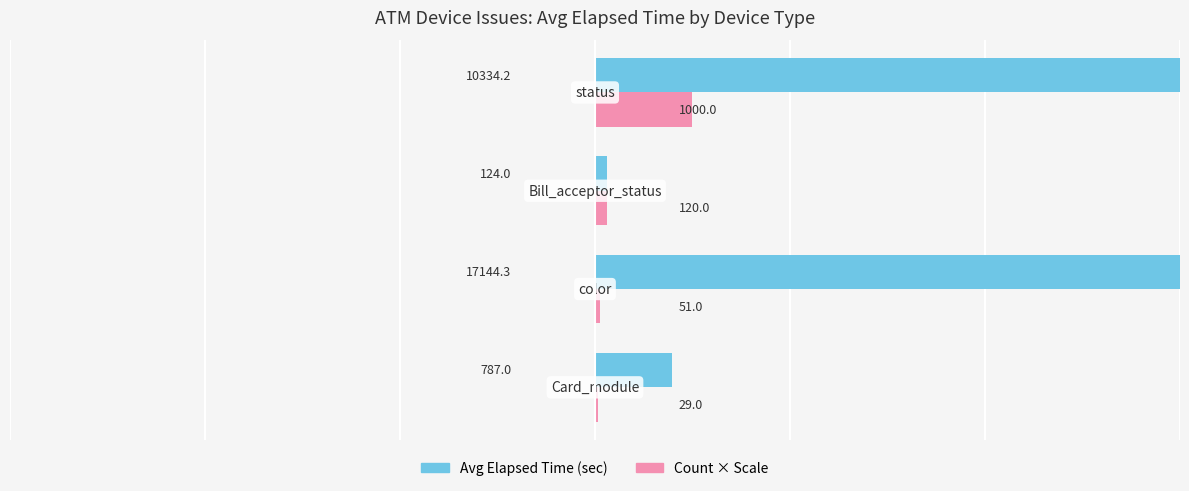

What is the minimum value shown in the chart?

29.0